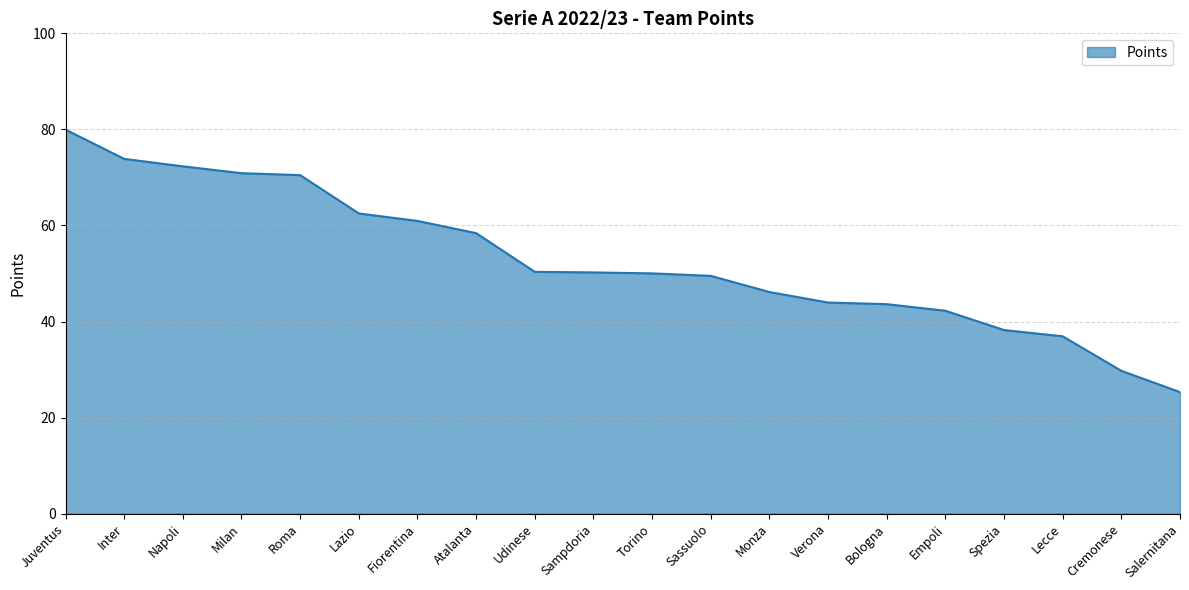

What is the change in value from Milan to Spezia?

-32.7